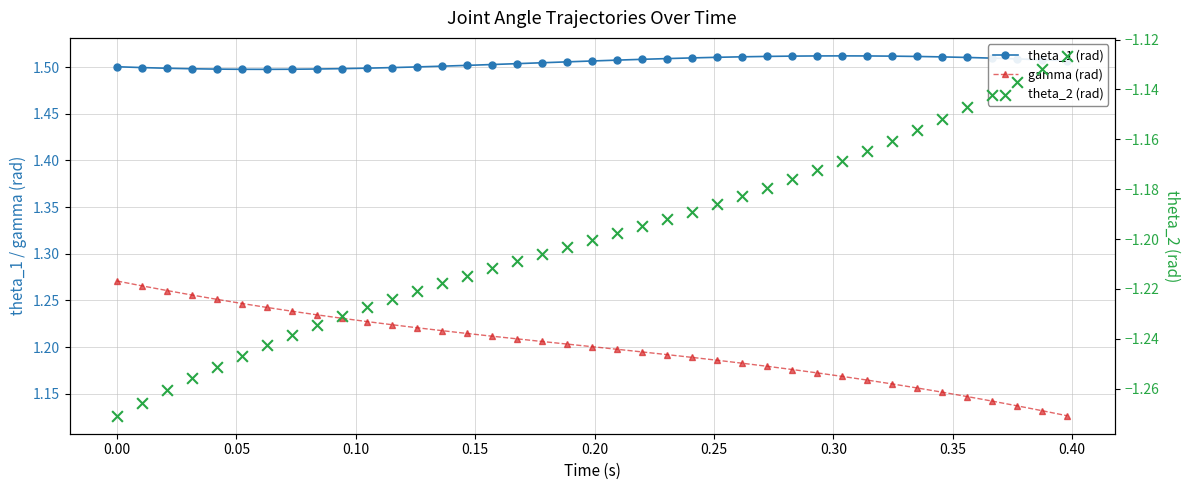

Which series contains the lowest Y value?

theta_2 (rad)